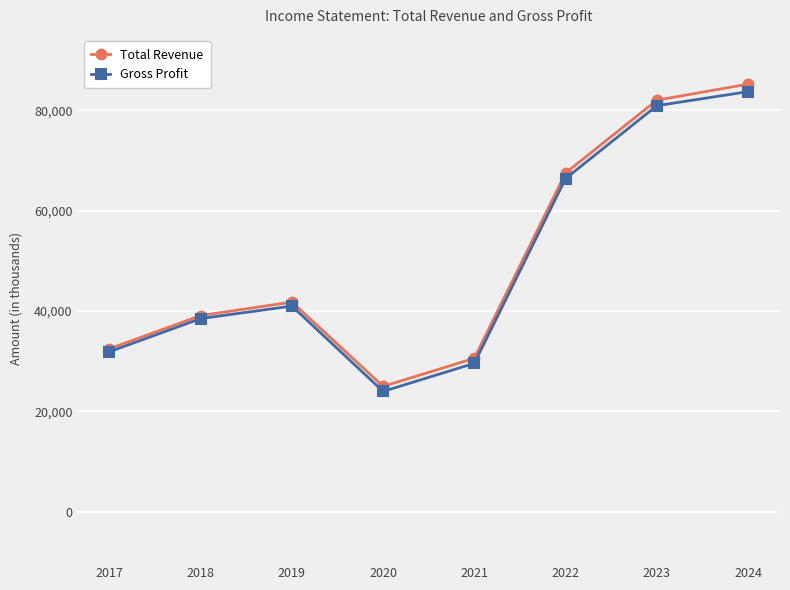

True or false: Total Revenue has a value of 44215 at 2022.

False